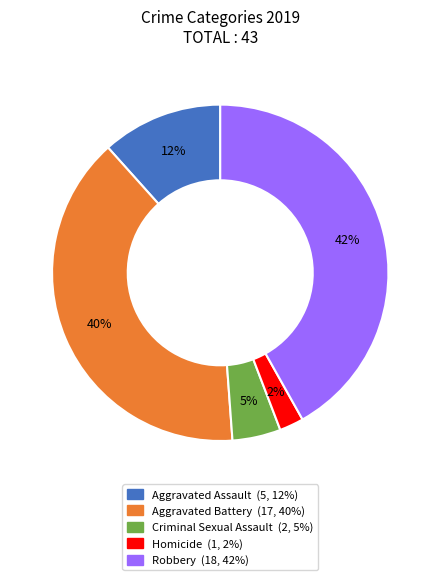

Combined, do Homicide and Aggravated Assault account for over 50%?

No